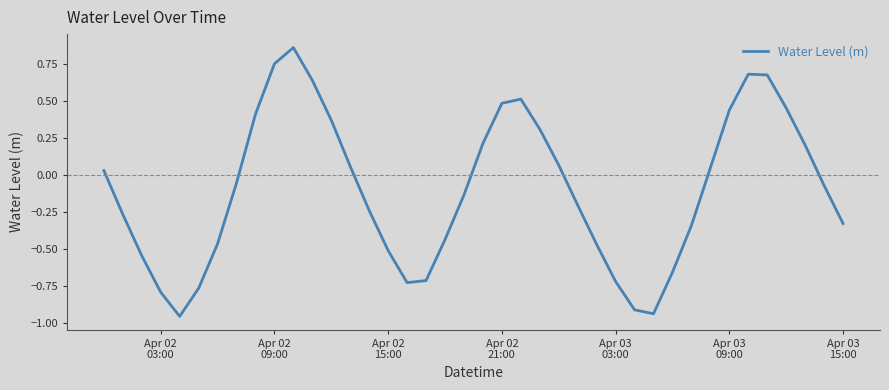

What is the difference between the maximum and minimum values?

1.8